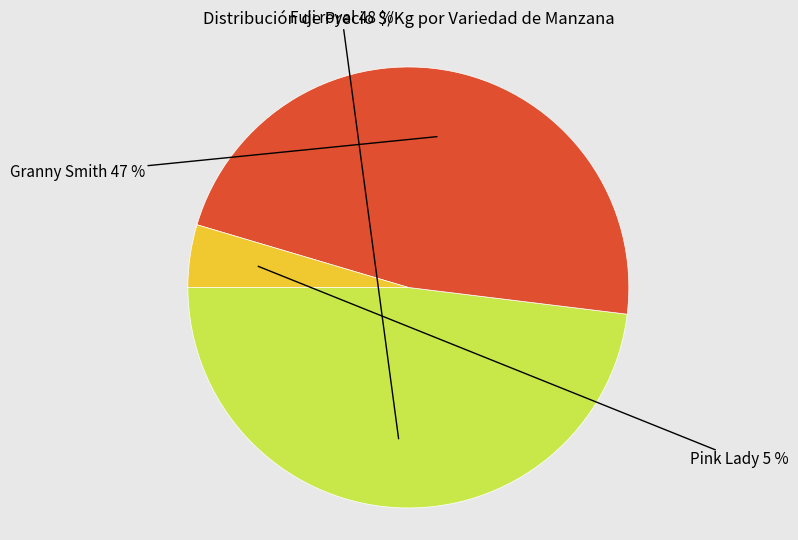

How many segments does this pie chart have?

3